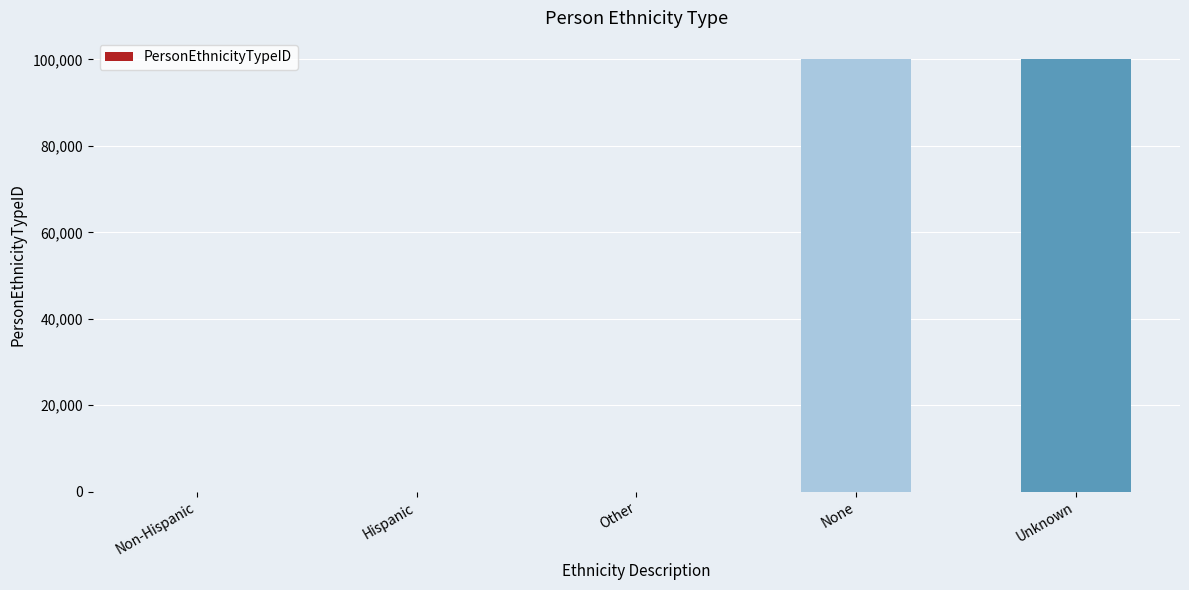

Read the value at Hispanic.

2